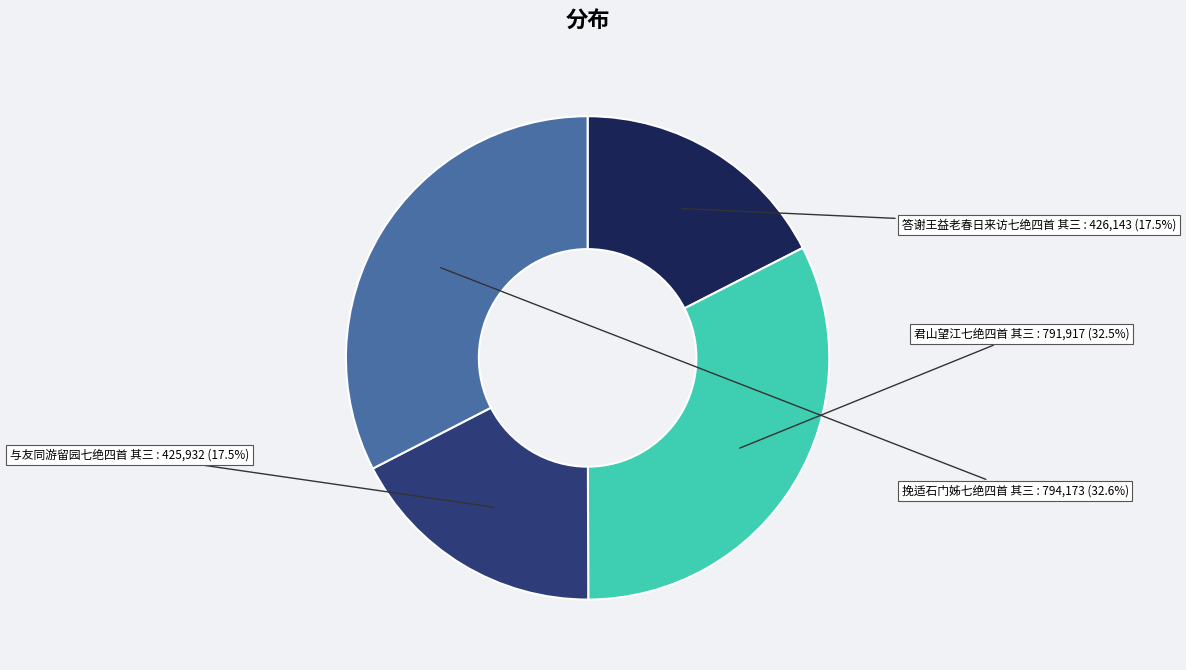

Is there a majority slice in this chart?

No